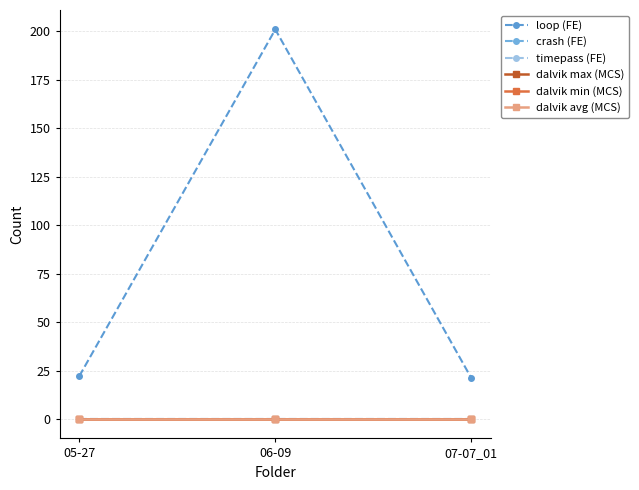

Which label corresponds to the largest value in the chart?

06-09